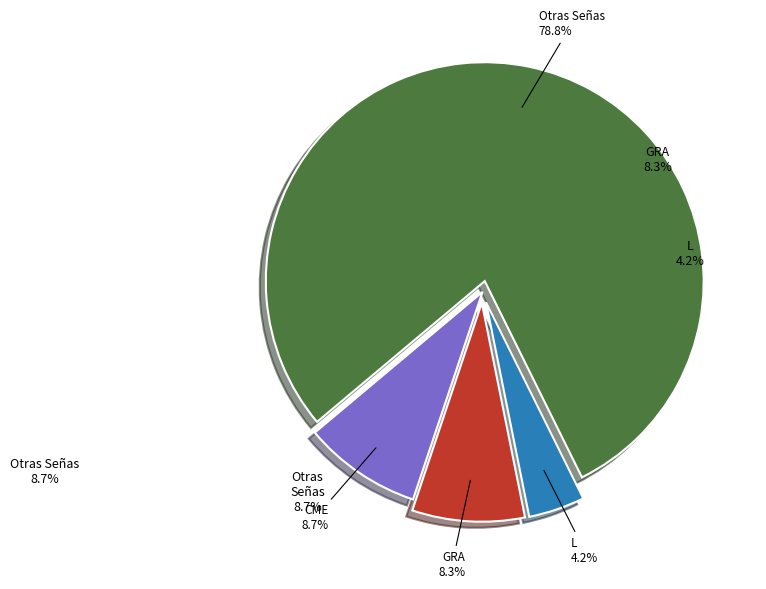

Count the number of slices in the pie.

4